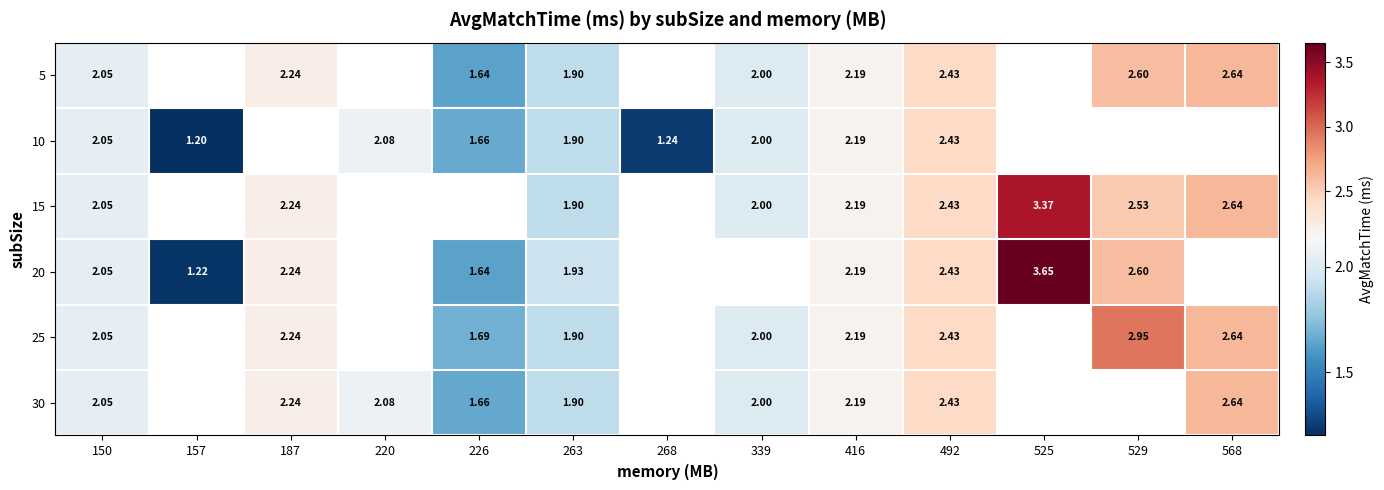

Is the value of 30 at 187 greater than the value of 15 at 150?

Yes